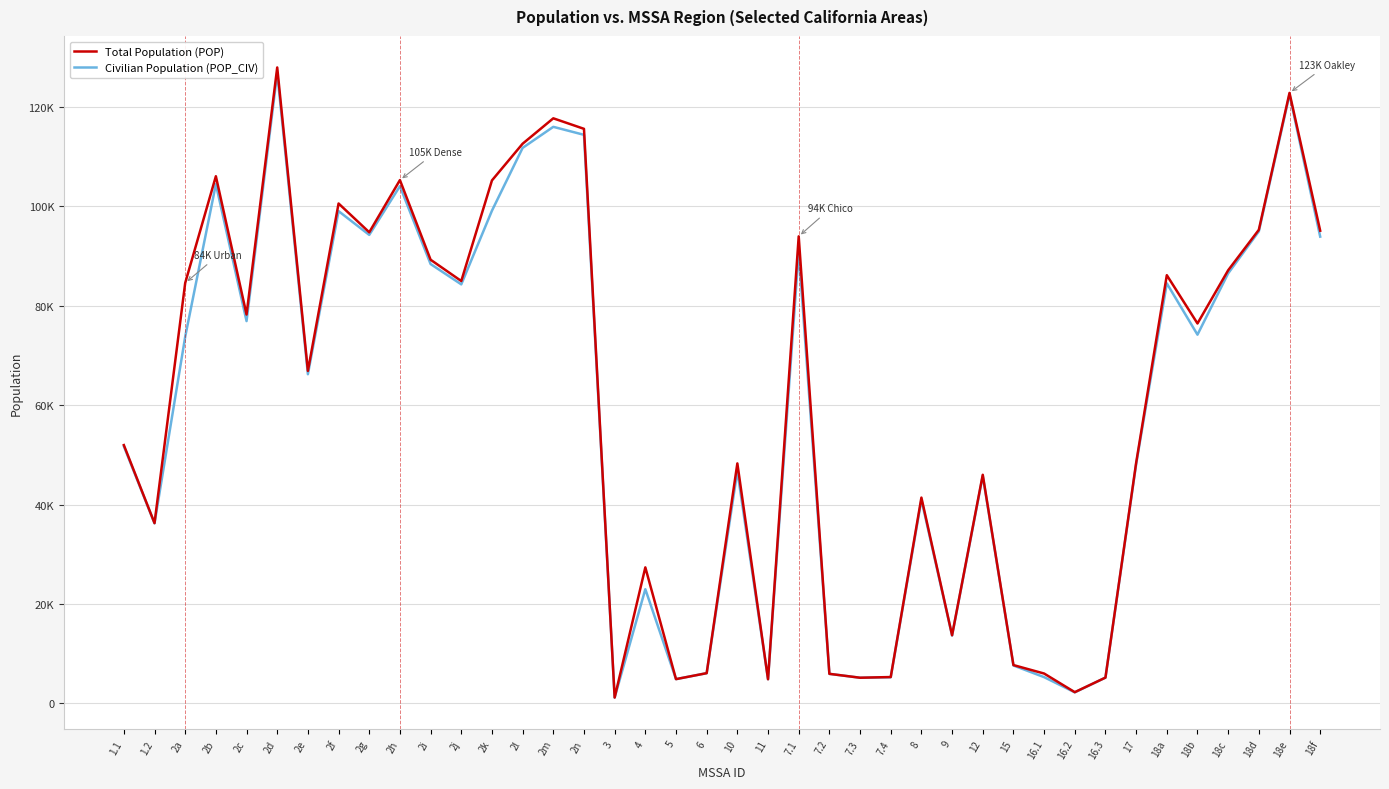

What is the value of the Total Population (POP) point at the 3rd from the left?

84582